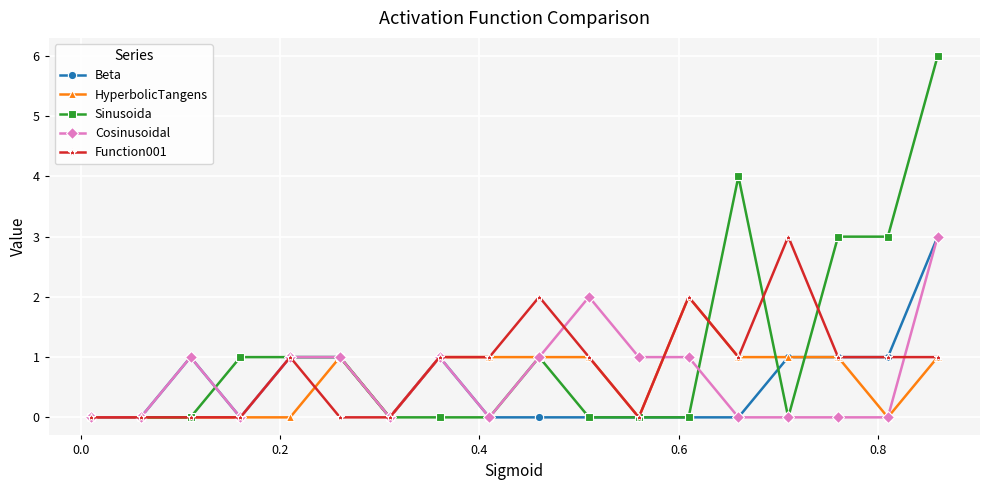

Which series has the widest spread of values?

Sinusoida